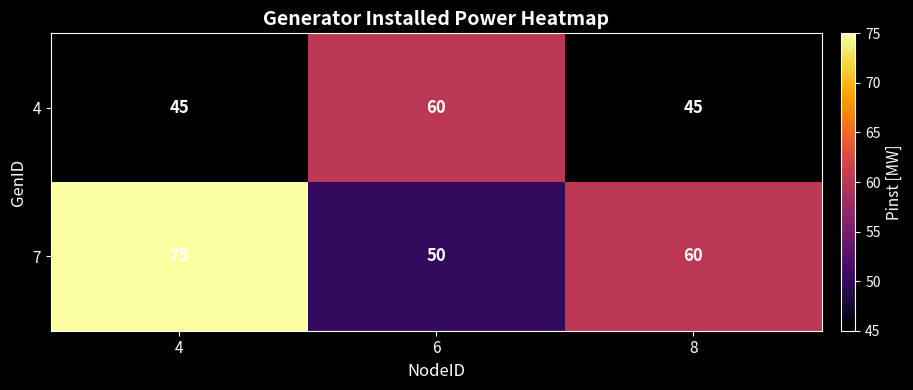

How many 7 values are between 50 and 75?

3